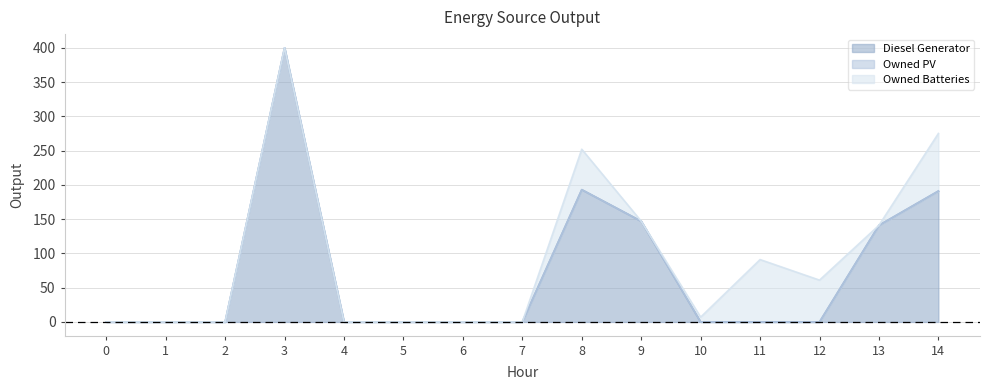

True or false: Owned PV and Owned Batteries cross at least once.

False